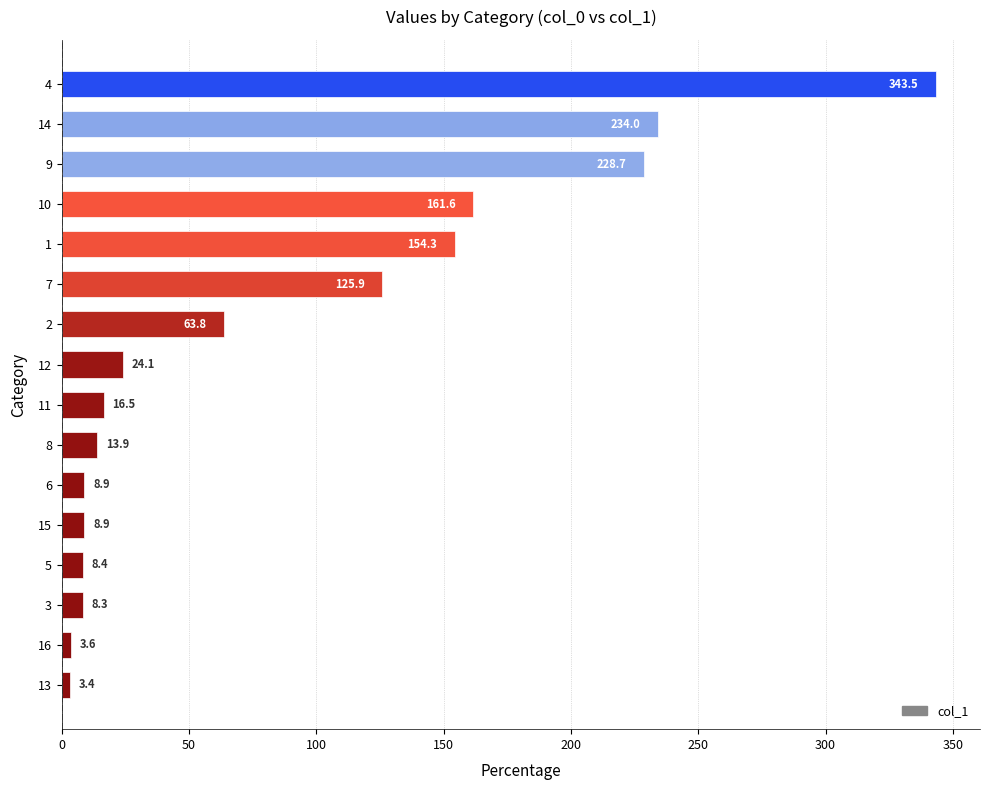

Read the value at 15.

8.9